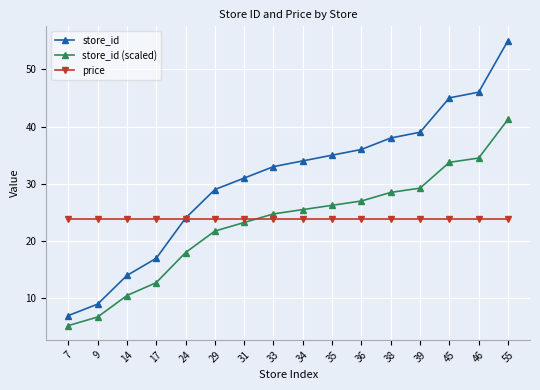

The price series shows 23.9 at 33. True or false?

True